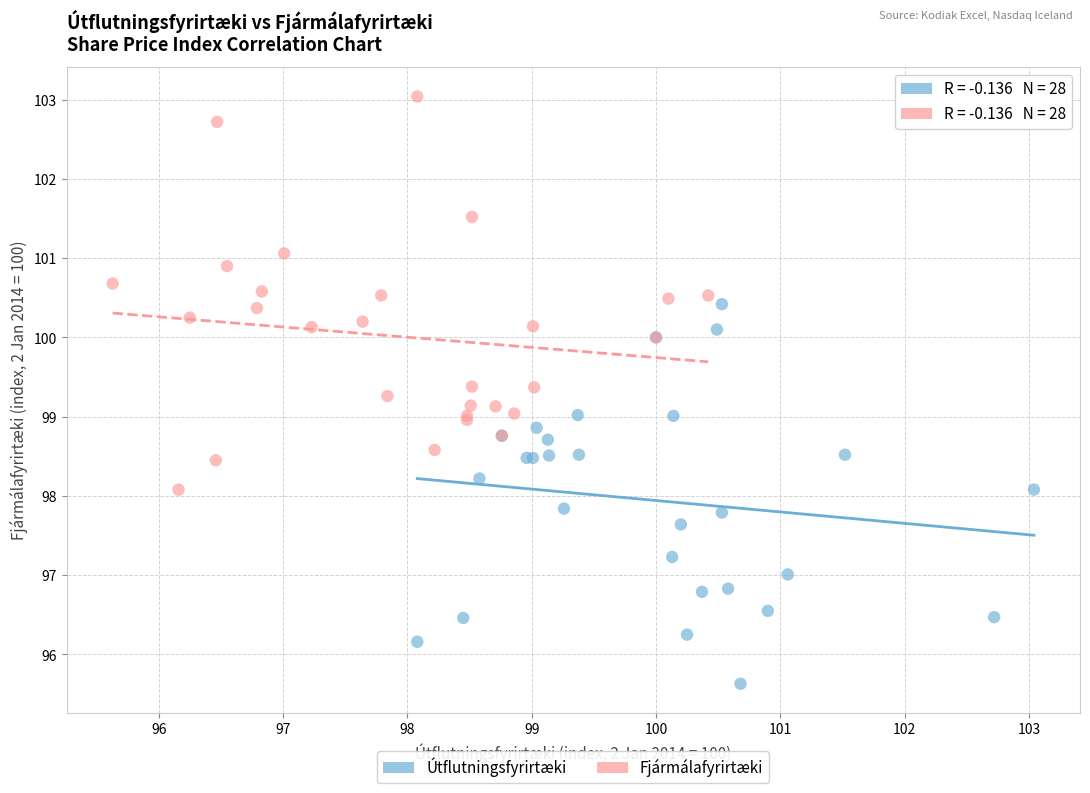

Which series reaches the maximum Y coordinate?

Fjármálafyrirtæki